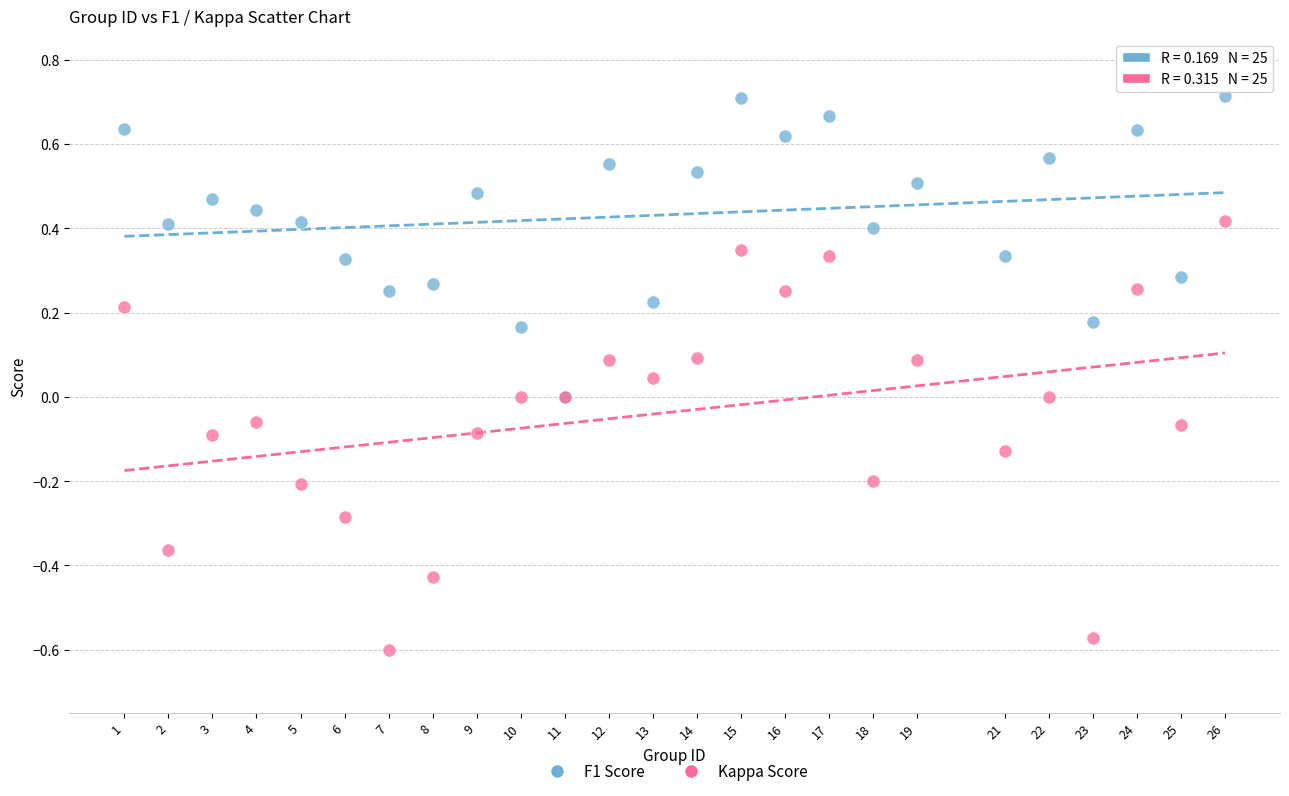

Which series has the largest Y range (max minus min)?

Kappa Score